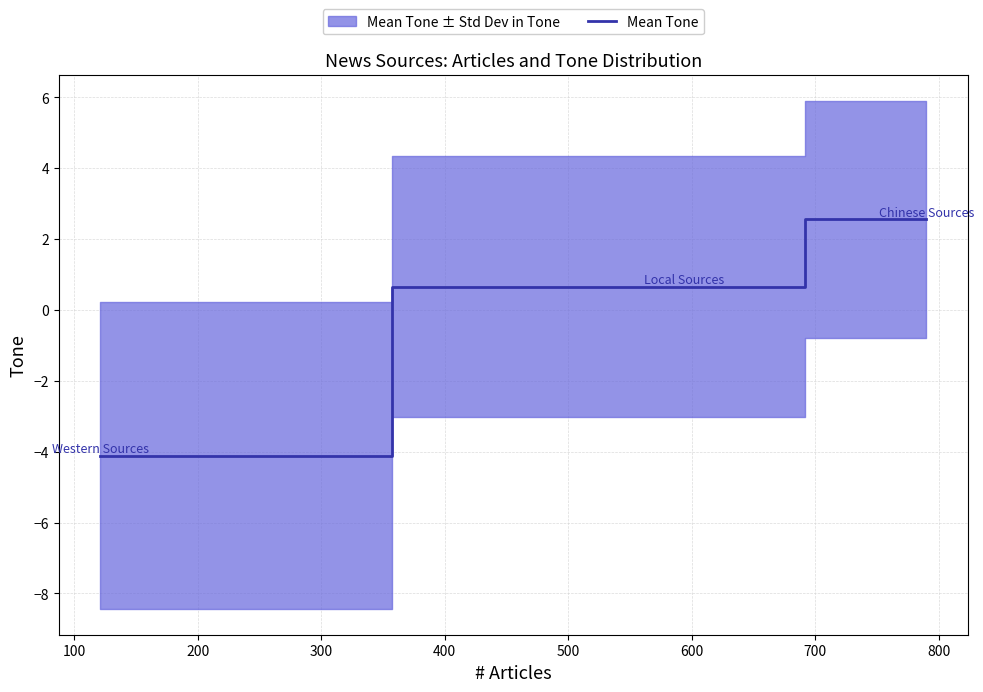

How many values in Mean Tone are above zero?

2